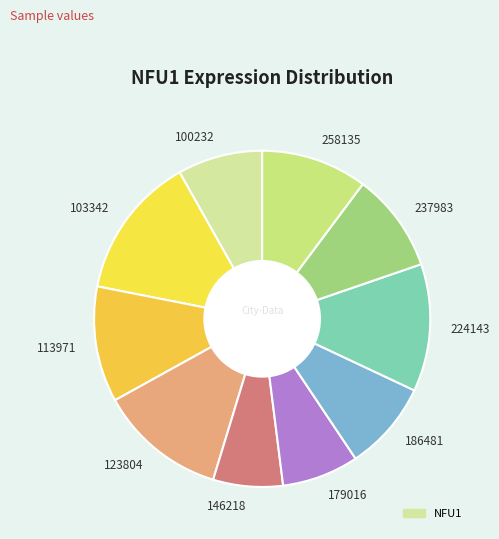

Which slice is the smallest?

146218